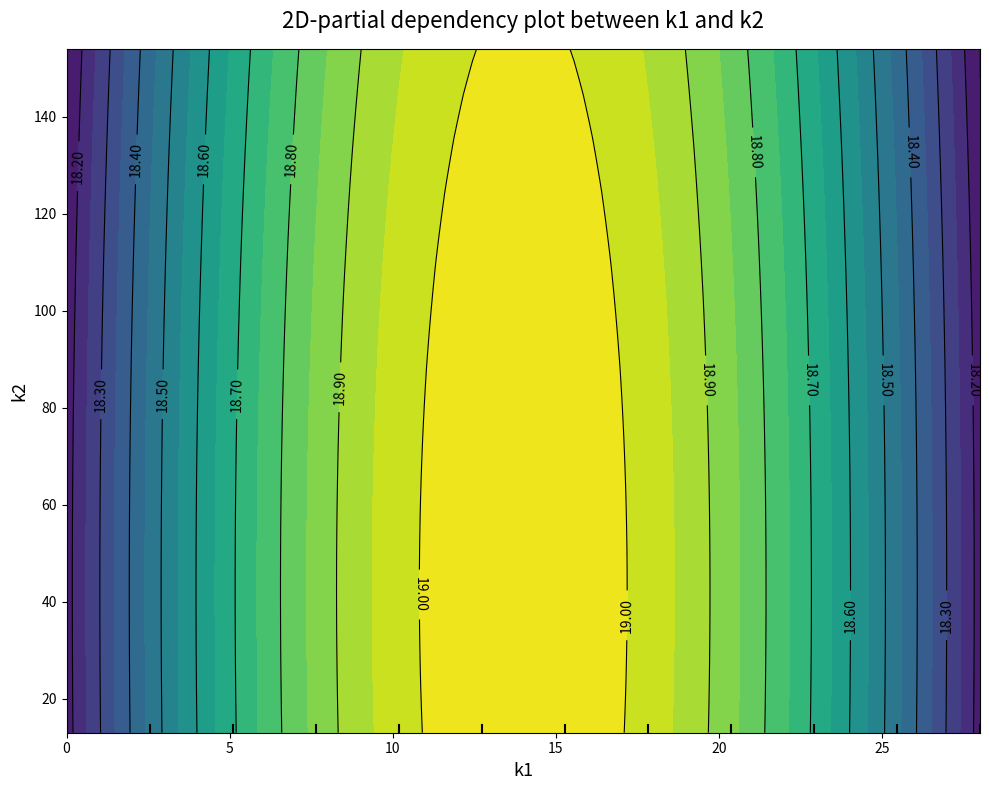

Does the chart display data point markers on the line(s)?

No